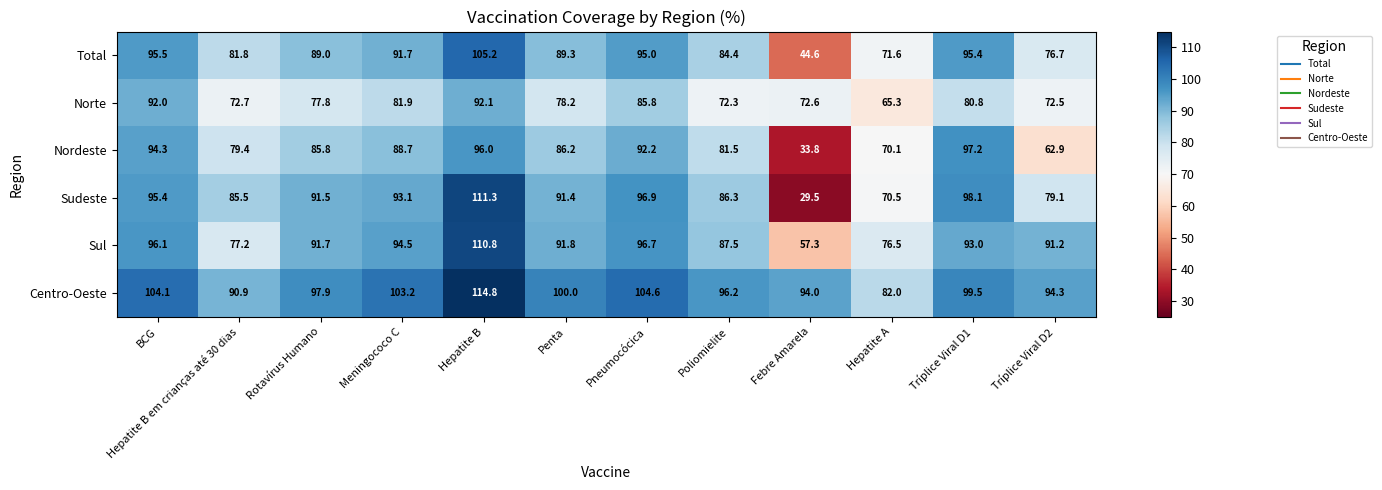

What is the sum of the Centro-Oeste values at Tríplice Viral D1 and Meningococo C?

202.7